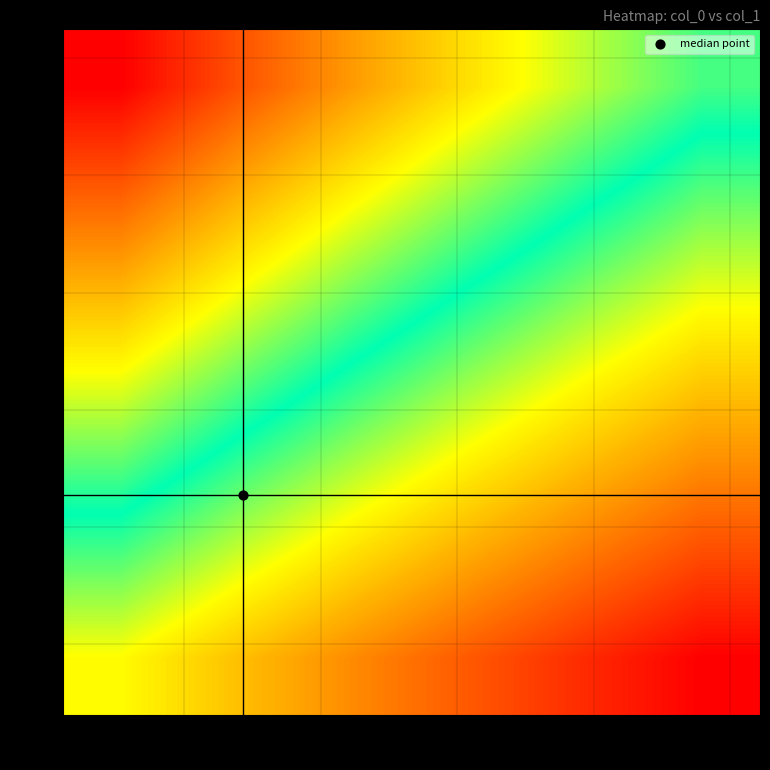

What is the maximum value shown in the chart?

1.0